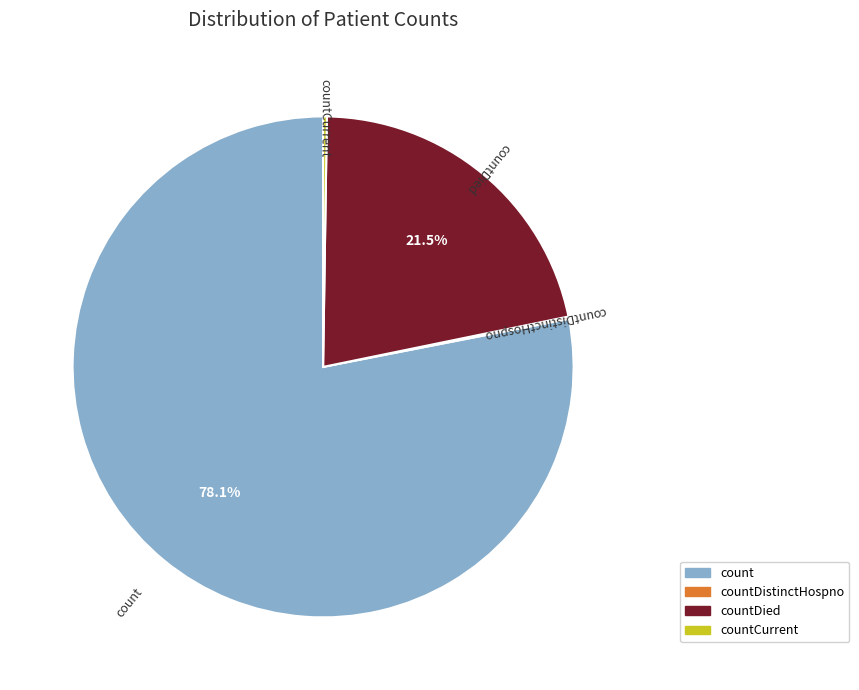

Is there any slice that represents more than half of the pie?

Yes